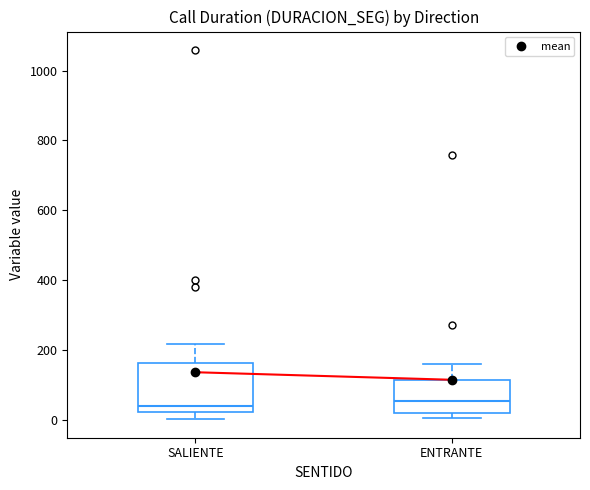

Which box is the tallest, from its lower edge to its upper edge?

SALIENTE